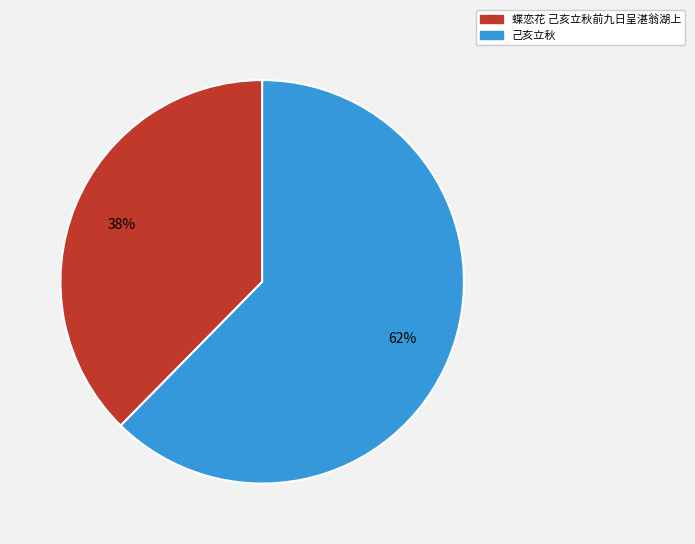

Count the number of slices in the pie.

2